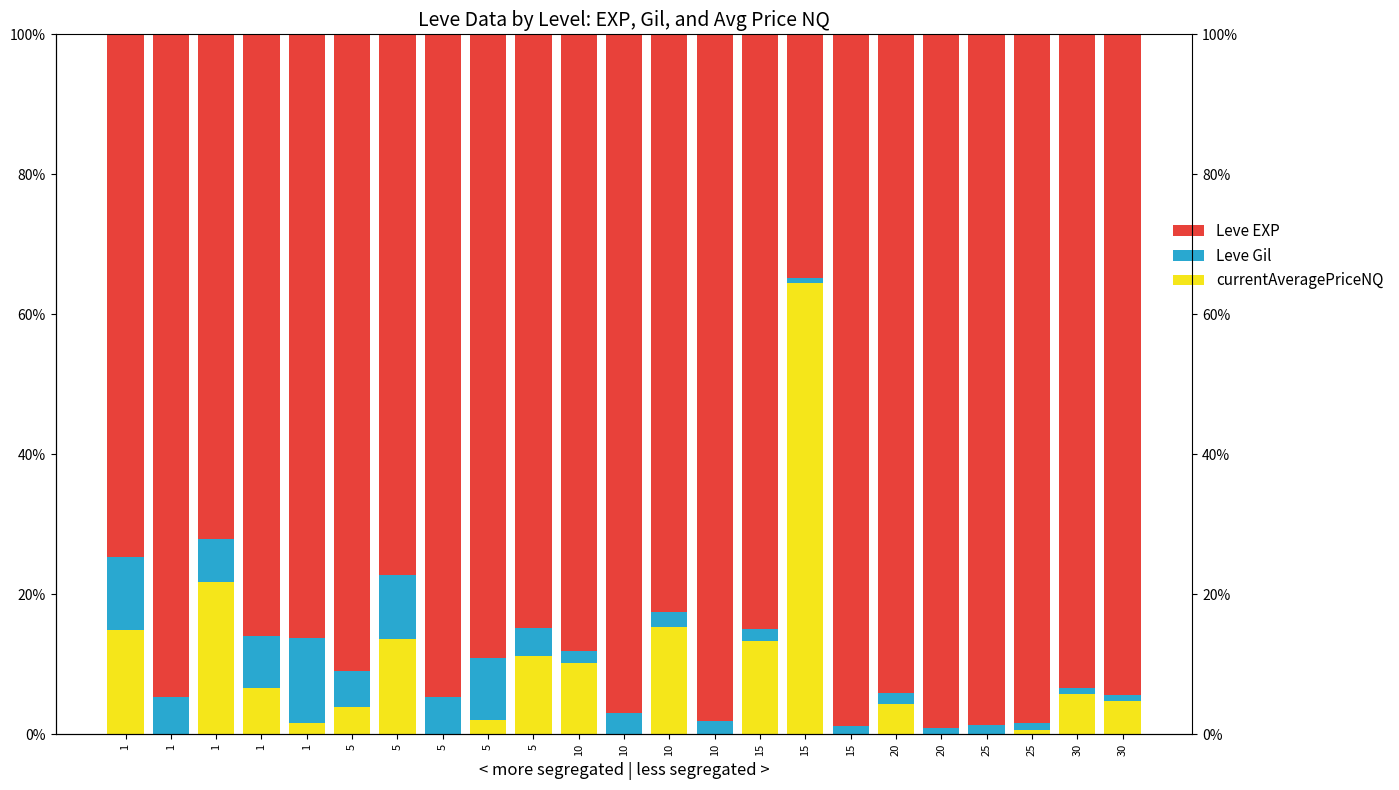

Reading left to right, list all the values displayed in this chart.

currentAveragePriceNQ: 14.9	0.0	21.8	6.6	1.6	4.0	13.6	0.0	2.1	11.2	10.2	0.0	15.3	0.0	13.3	64.5	0.0	4.4	0.0	0.0	0.6	5.8	4.8
Leve Gil: 10.5	5.3	6.2	7.4	12.1	5.1	9.2	5.3	8.8	4.0	1.7	3.1	2.1	1.9	1.8	0.7	1.1	1.5	0.9	1.3	1.0	0.8	0.8
Leve EXP: 74.6	94.7	72.1	86.0	86.3	91.0	77.2	94.7	89.1	84.8	88.2	96.9	82.6	98.1	84.9	34.7	98.9	94.1	99.1	98.7	98.3	93.4	94.4